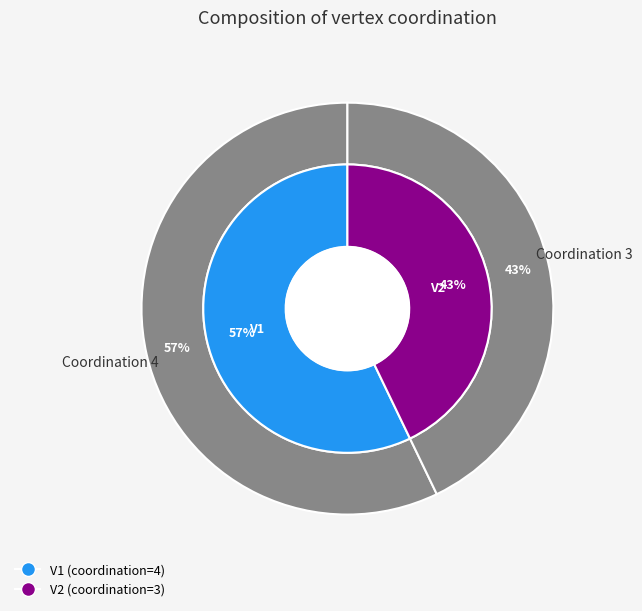

Does any single category account for the majority?

Yes